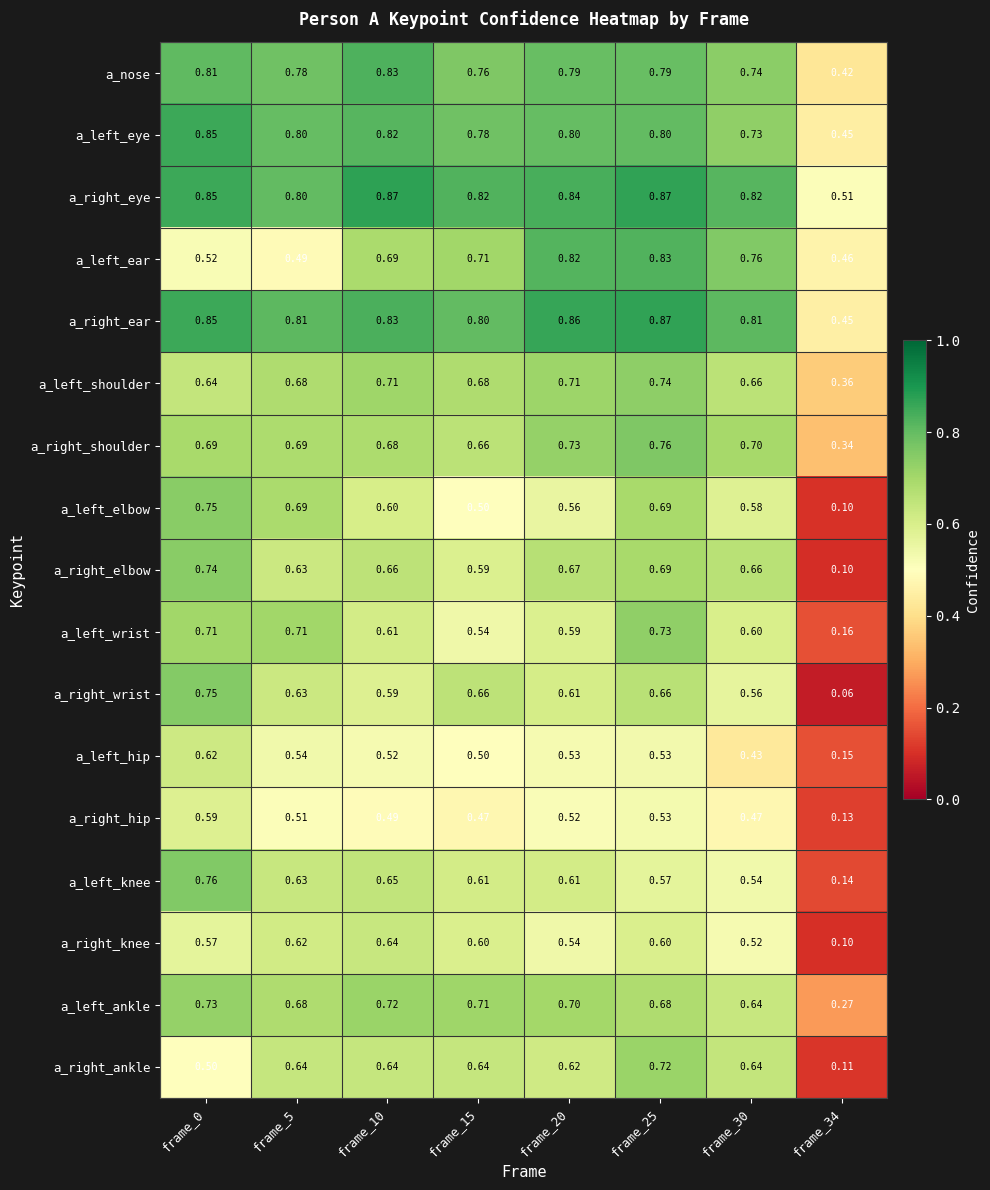

Which series has the largest total across all categories?

a_right_eye